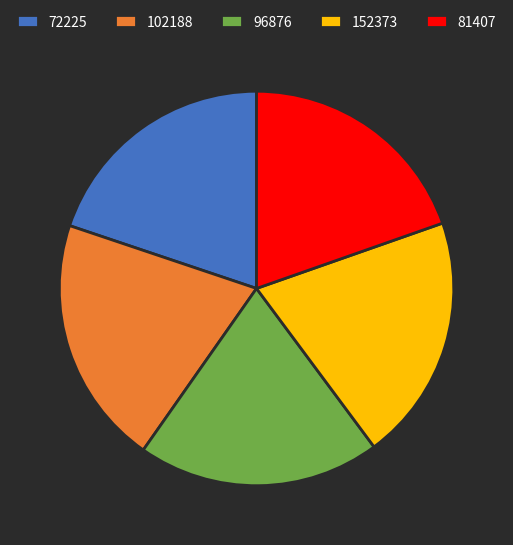

Does 96876 account for over 50% of the chart?

No